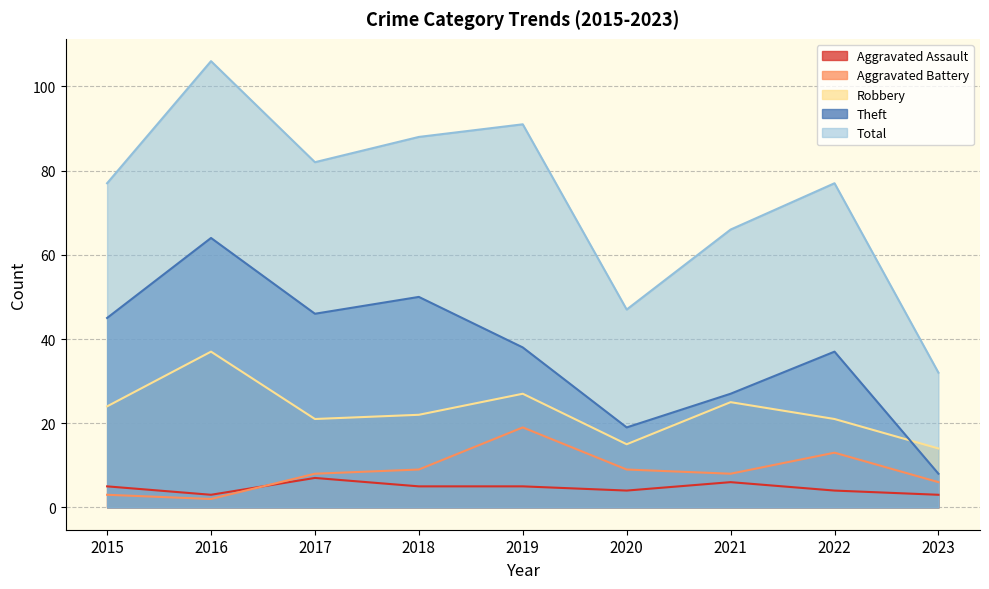

Which category has the highest value in the Robbery series?

2016